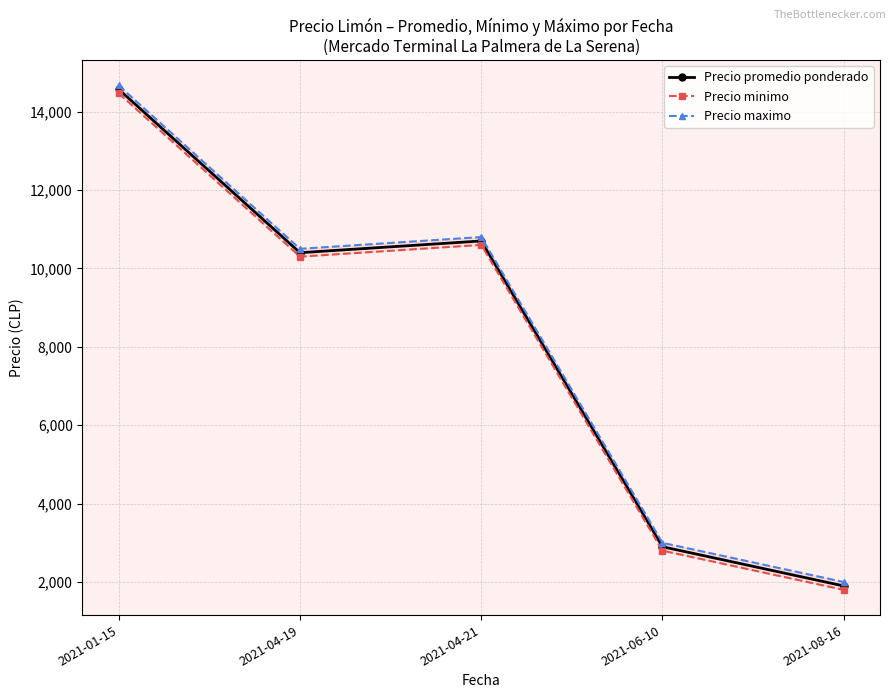

What is the total value across all series at 2021-08-16?

5700.0